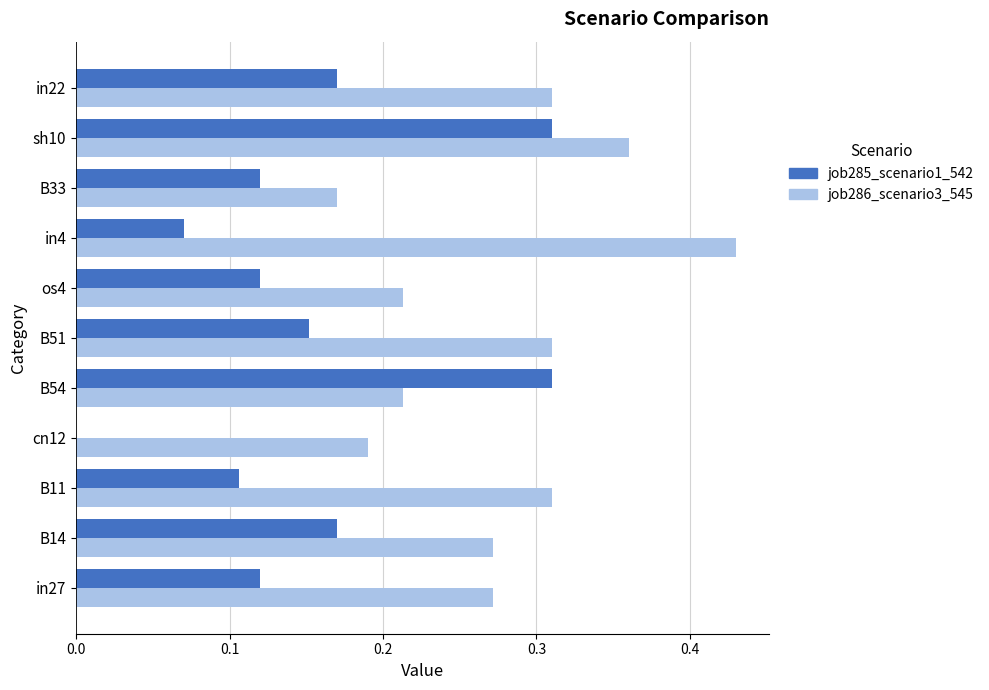

Which category has the highest value in the job286_scenario3_545 series?

in4